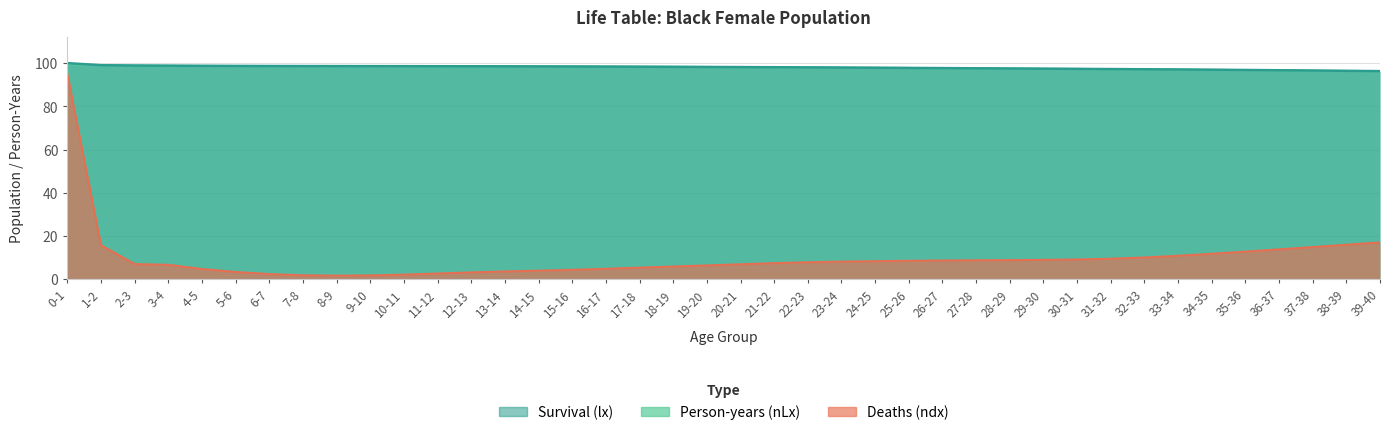

What is the label of the 13th point from the left?

12-13